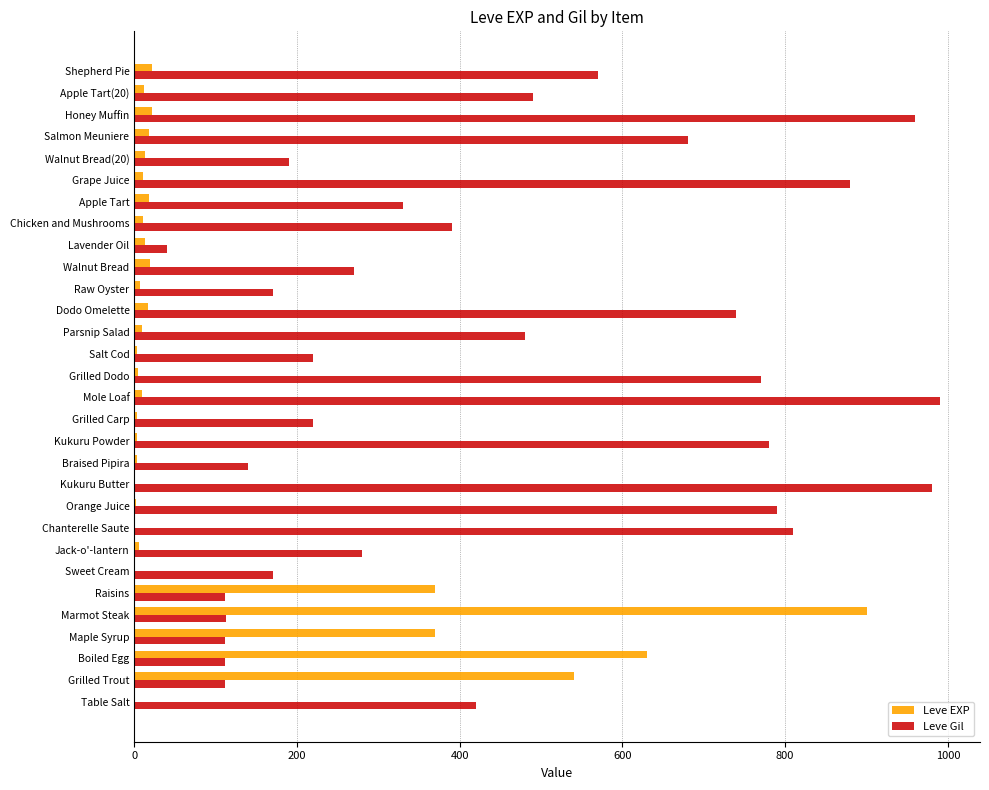

What is the highest value of the Leve Gil series?

990